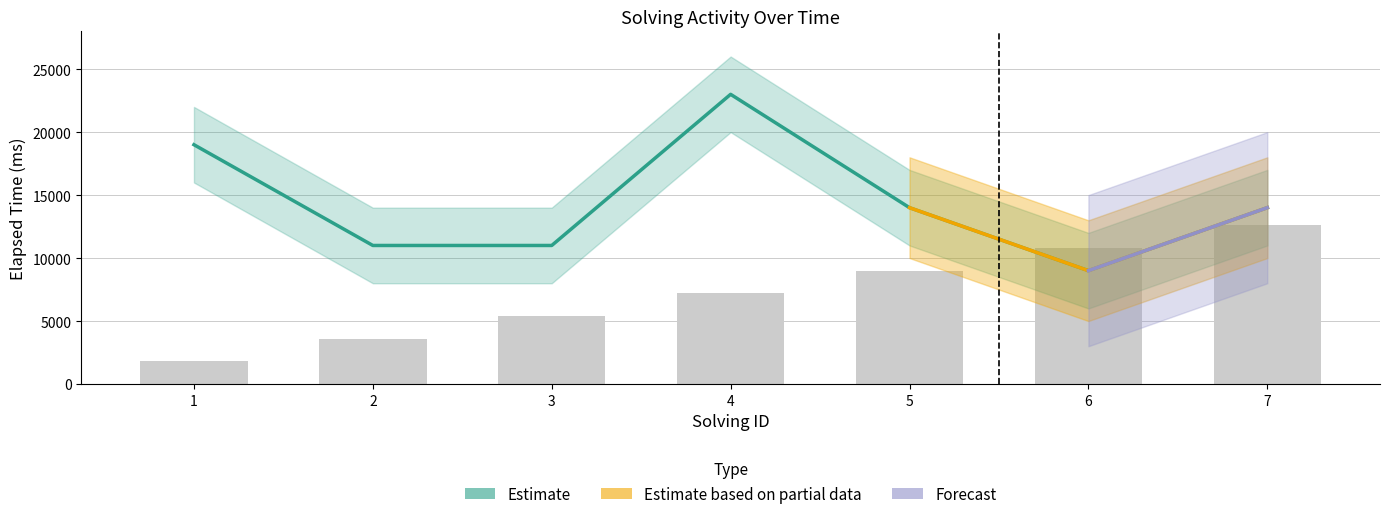

Which label corresponds to the smallest value in the chart?

1